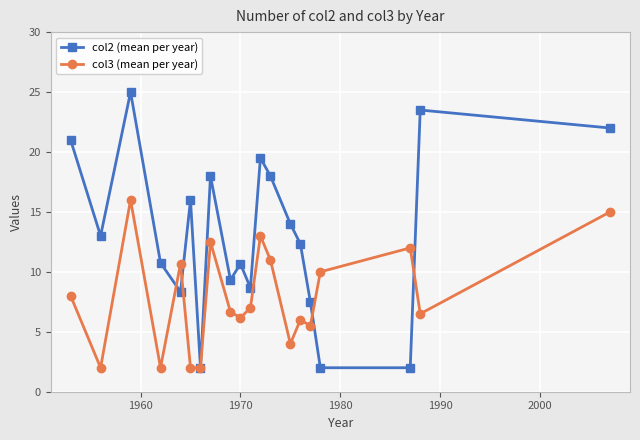

Rank the series by their maximum value, from highest to lowest.

col2 (mean per year), col3 (mean per year)